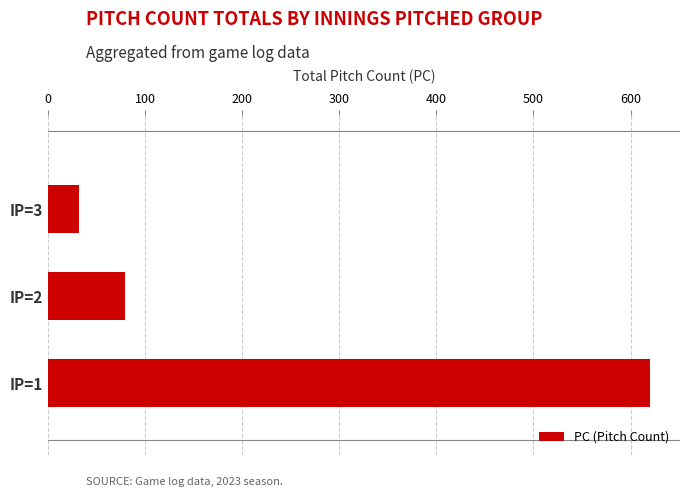

What is the difference between the values at IP=2 and IP=3?

47